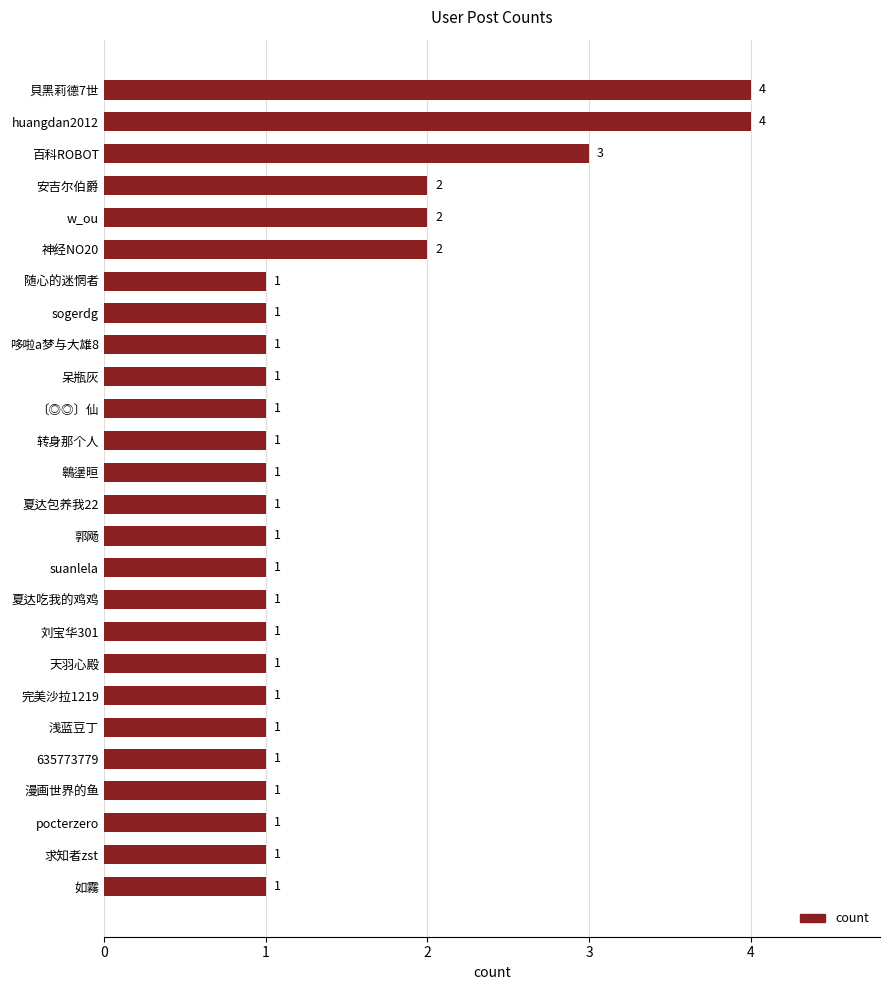

Is it true that the value at 635773779 is 1?

True